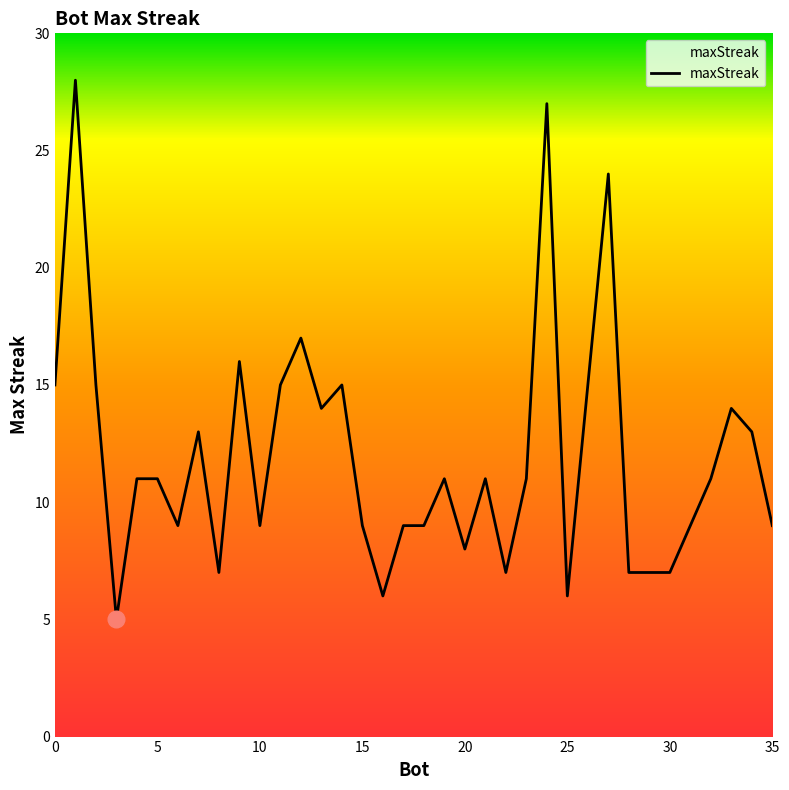

What is the smallest value displayed?

5